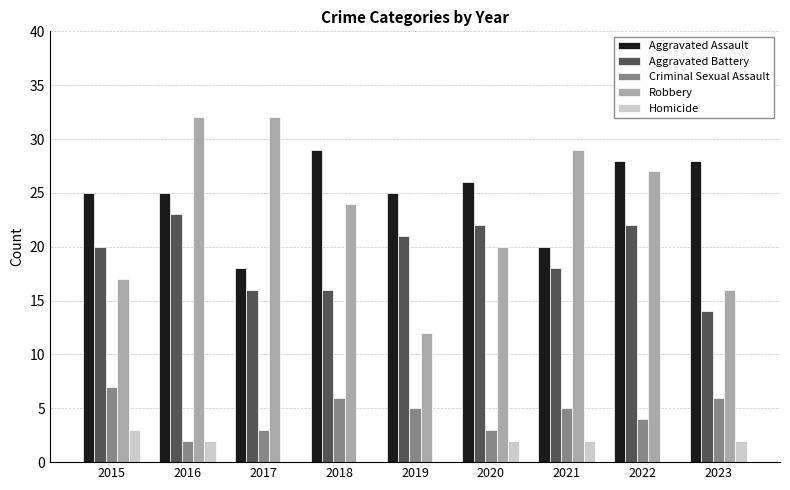

Reading right to left, what are all the values shown in this chart?

Aggravated Assault: 28	28	20	26	25	29	18	25	25
Aggravated Battery: 14	22	18	22	21	16	16	23	20
Criminal Sexual Assault: 6	4	5	3	5	6	3	2	7
Robbery: 16	27	29	20	12	24	32	32	17
Homicide: 2	0	2	2	0	0	0	2	3